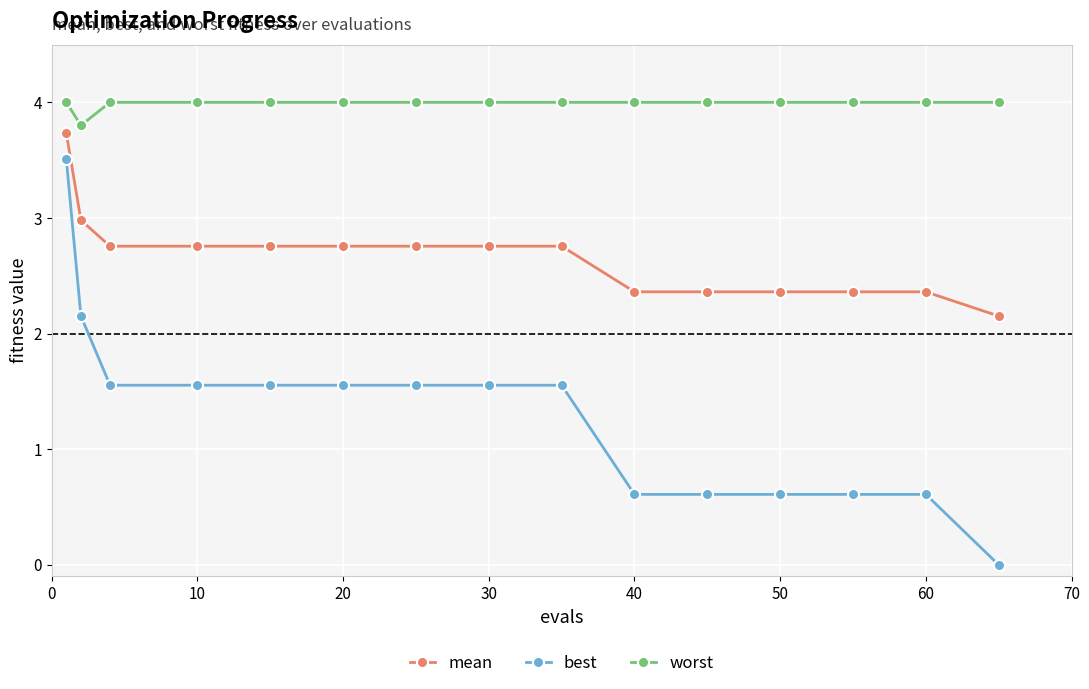

What is the average value of the worst series?

4.0